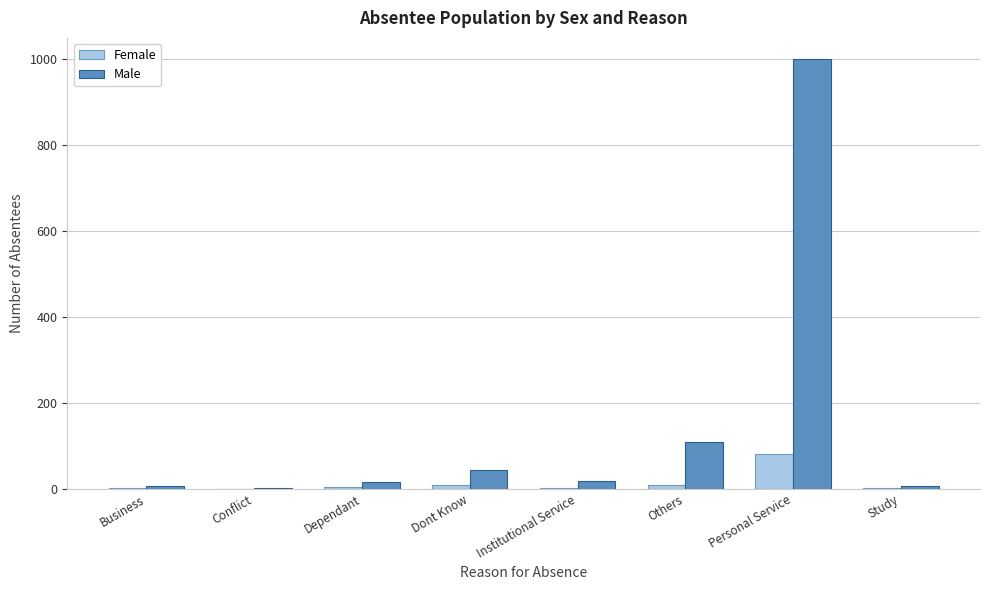

The Female series shows 143 at Personal Service. True or false?

False